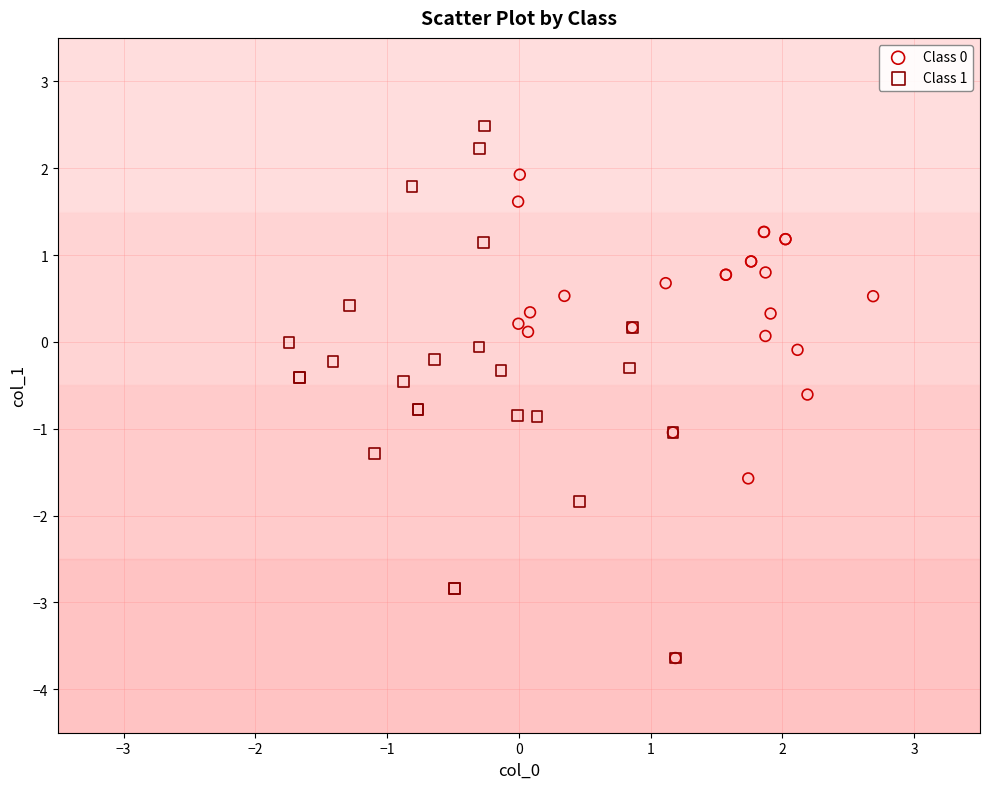

Which series has the largest Y range (max minus min)?

Class 1